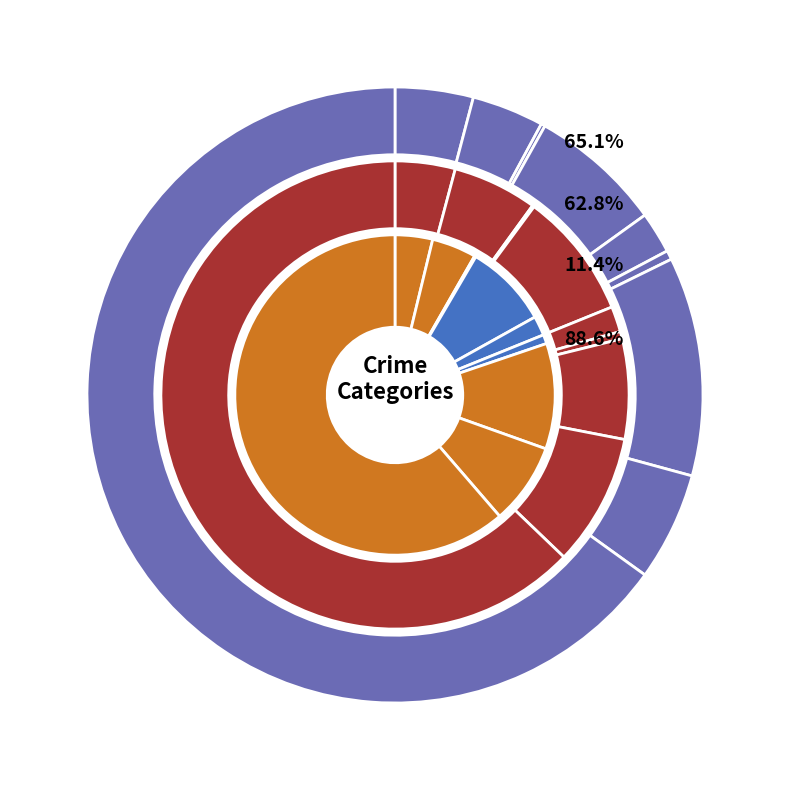

The 6 slice represents 12% of the pie. True or false?

True